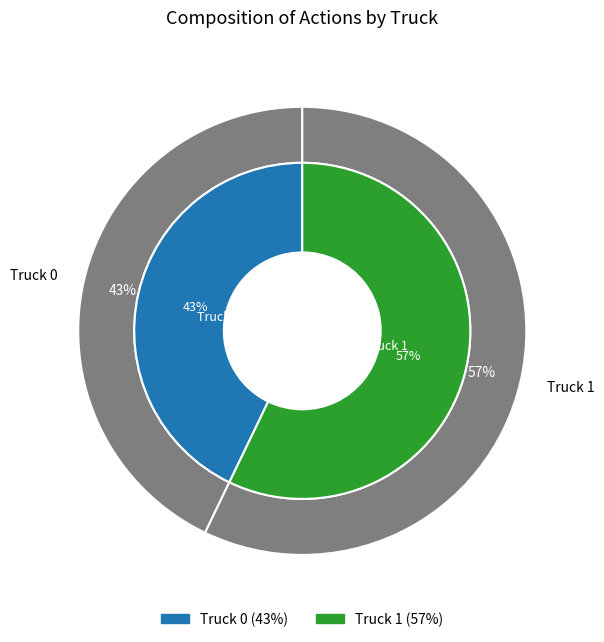

How many slices are in this pie chart?

2